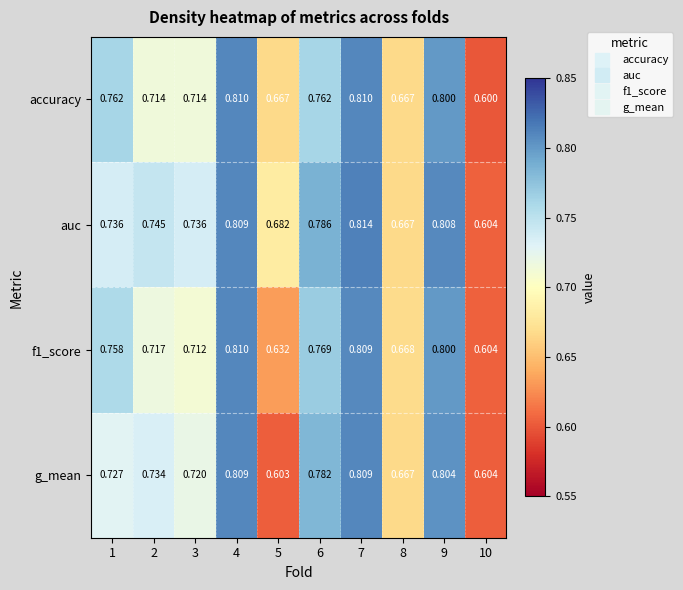

Which series changed the most between 5 and 6?

g_mean